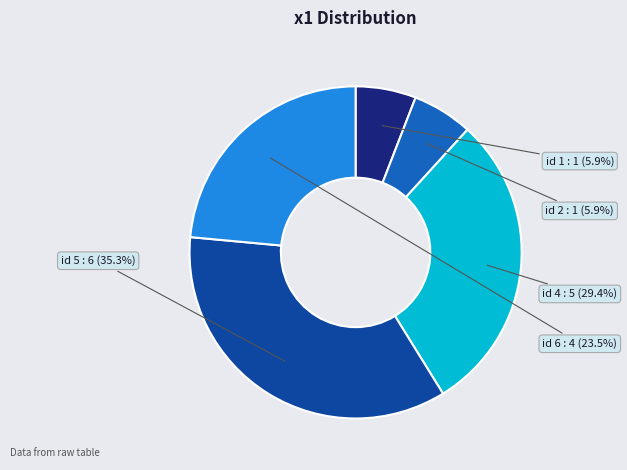

What portion of the pie excludes id 1?

94.1%